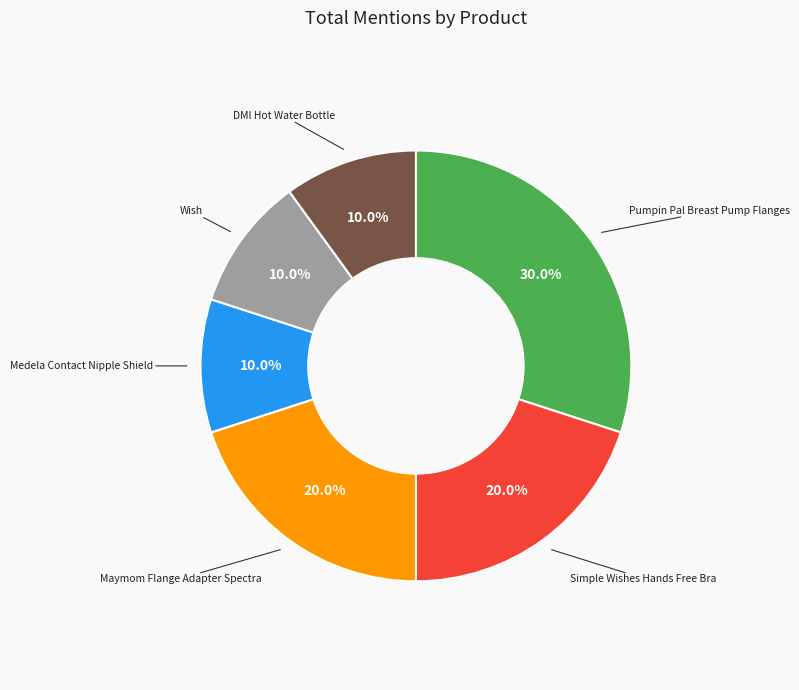

Does any single category account for the majority?

No